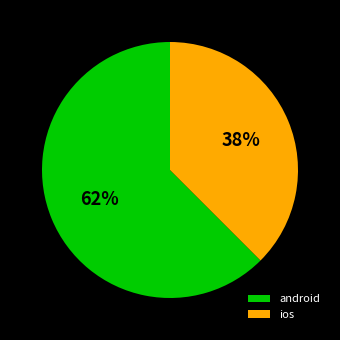

To the nearest percent, what percentage of the pie is android?

62%